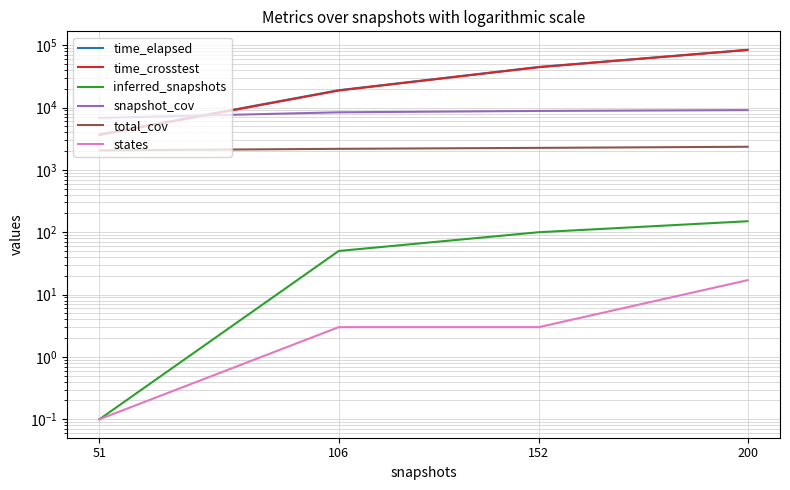

True or false: inferred_snapshots and total_cov cross at least once.

False